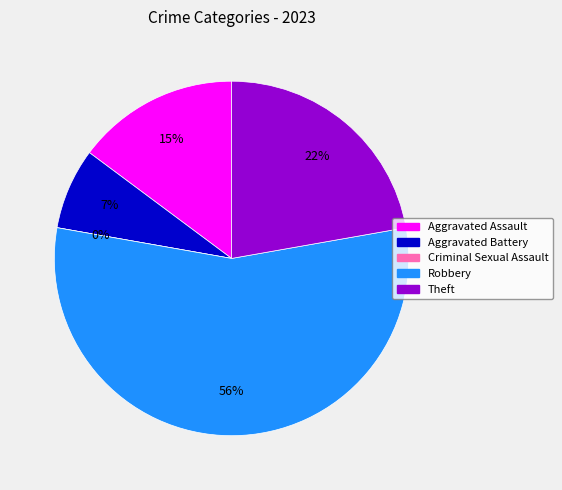

To the nearest percent, what percentage of the pie is Robbery?

56%